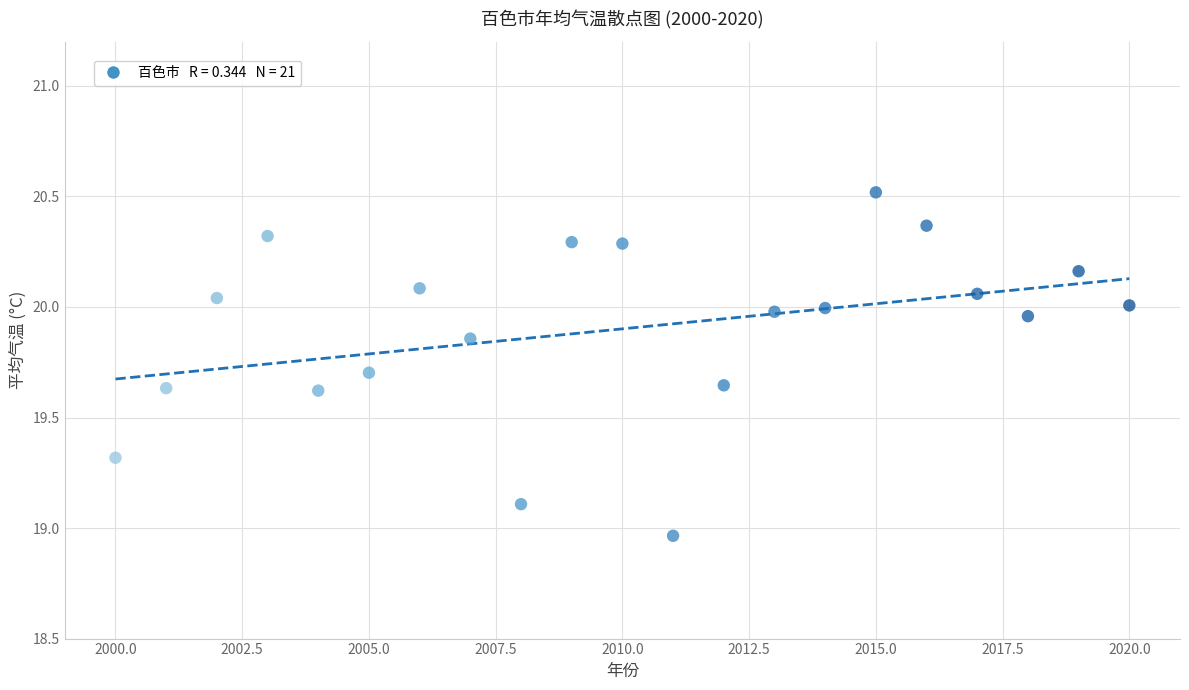

What is the range of Y values (max minus min)?

1.6